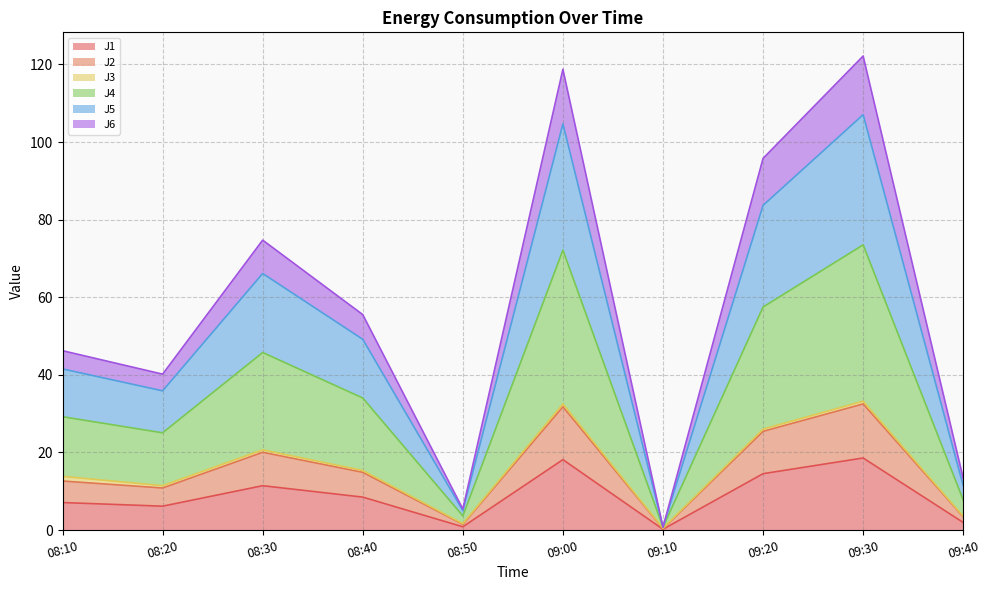

What is the label of the 2nd point from the right?

09:30